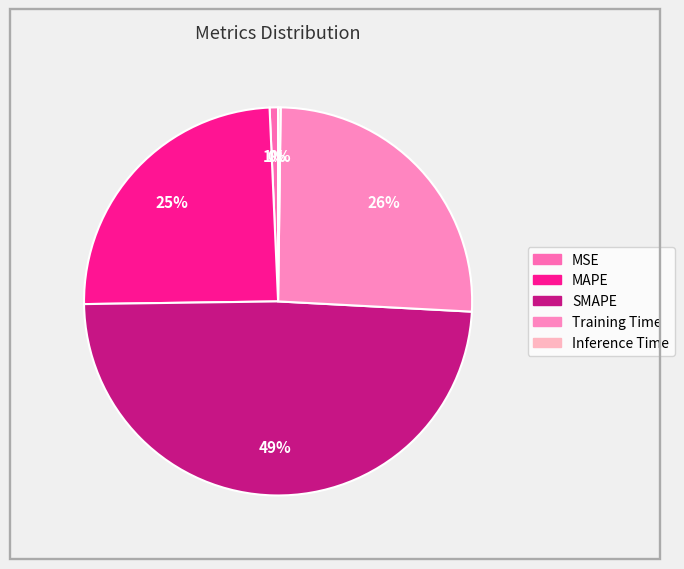

How much of the chart is everything except SMAPE?

51.1%